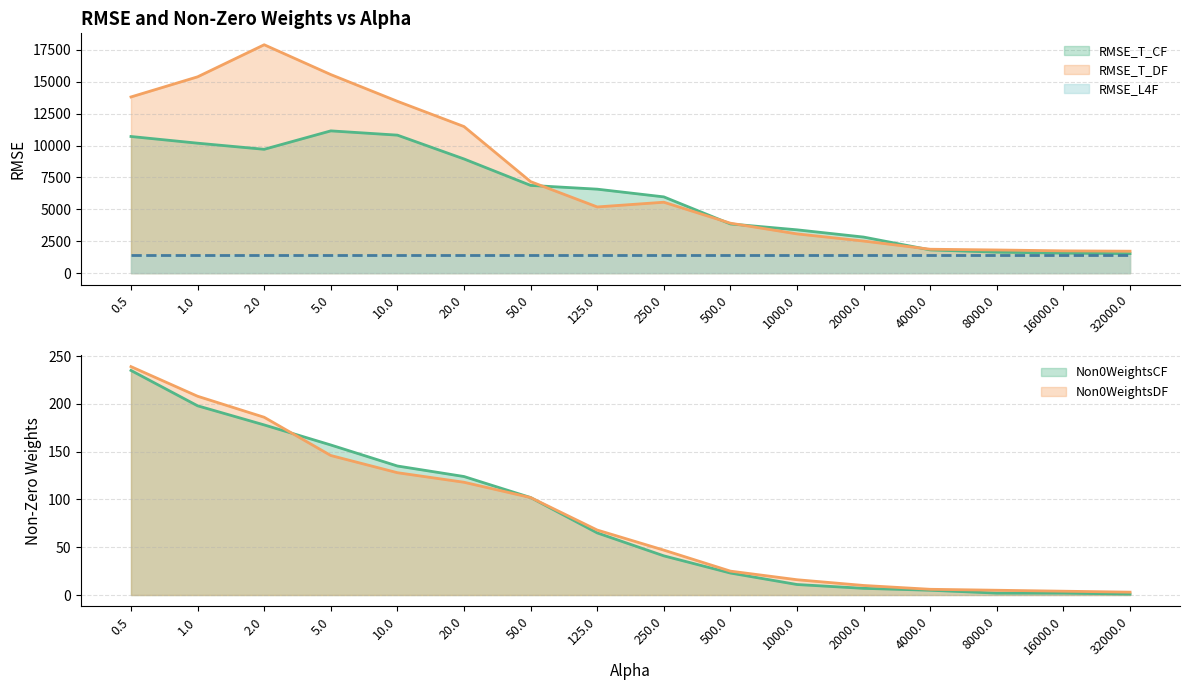

Is the value of Non0WeightsCF at 4000.0 greater than the value of RMSE_T_CF at 125.0?

No